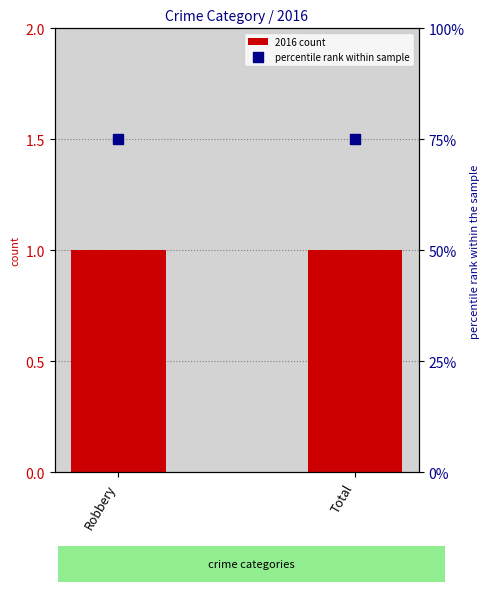

At which category is the sum across all series the highest?

Robbery